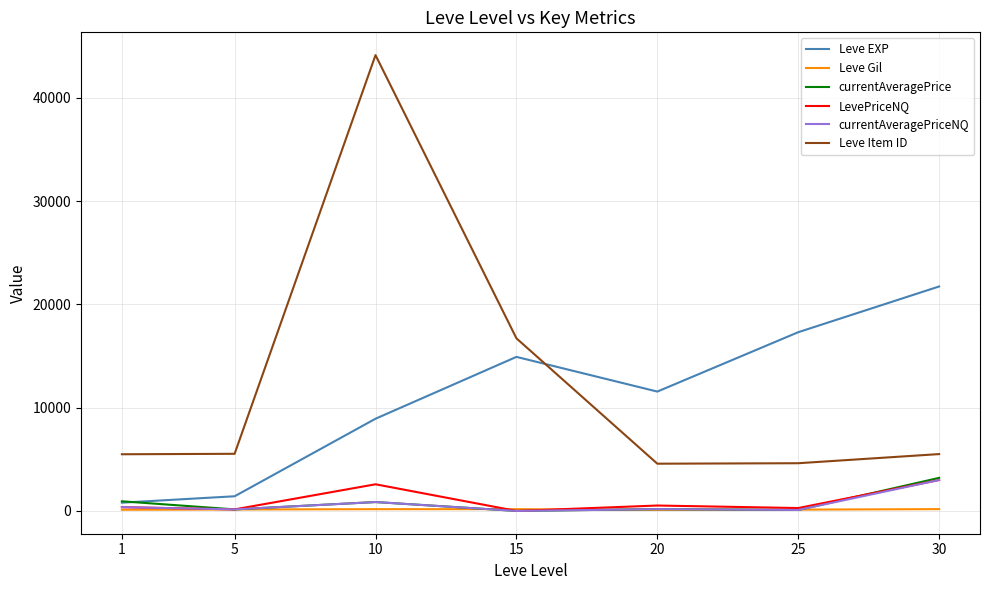

What is the approximate value of currentAveragePriceNQ at 1?

365.0